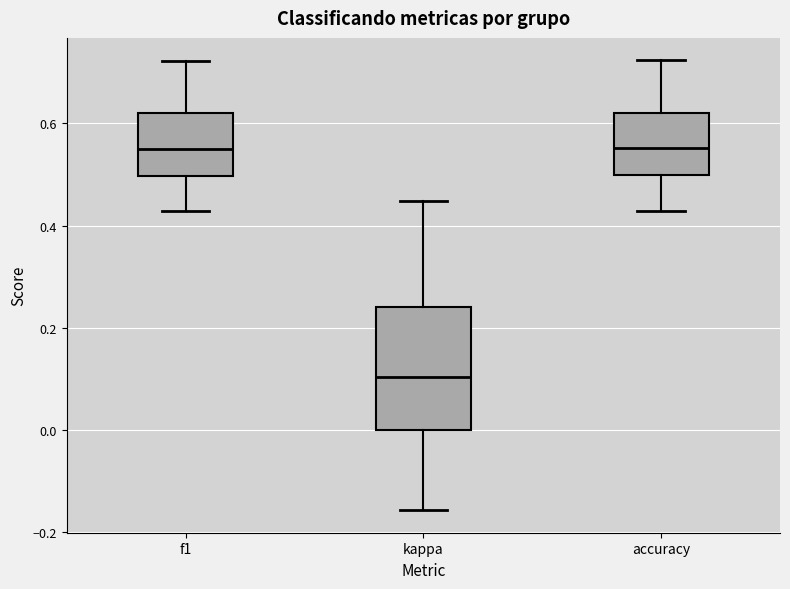

Where is the upper edge of the box for f1 on the y-axis? The values are not printed on the chart, so give them approximately, as read against the axis.

0.62